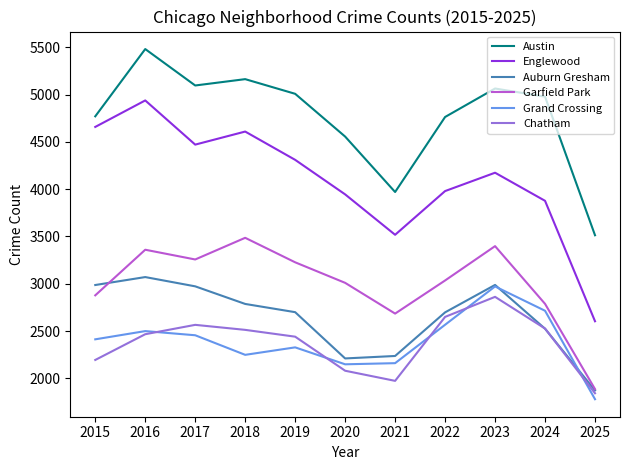

What is the approximate value of Auburn Gresham at 2020, to the nearest 50?

2200